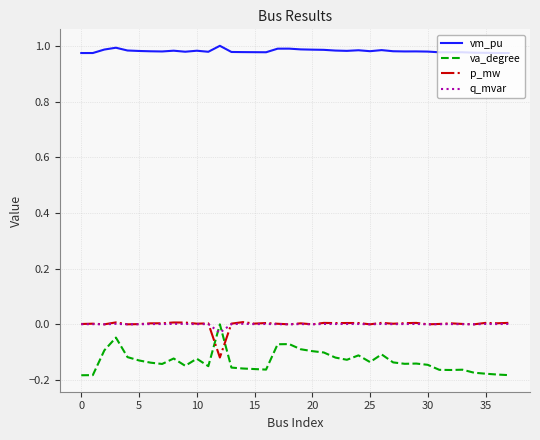

Which series has the largest total across all categories?

vm_pu